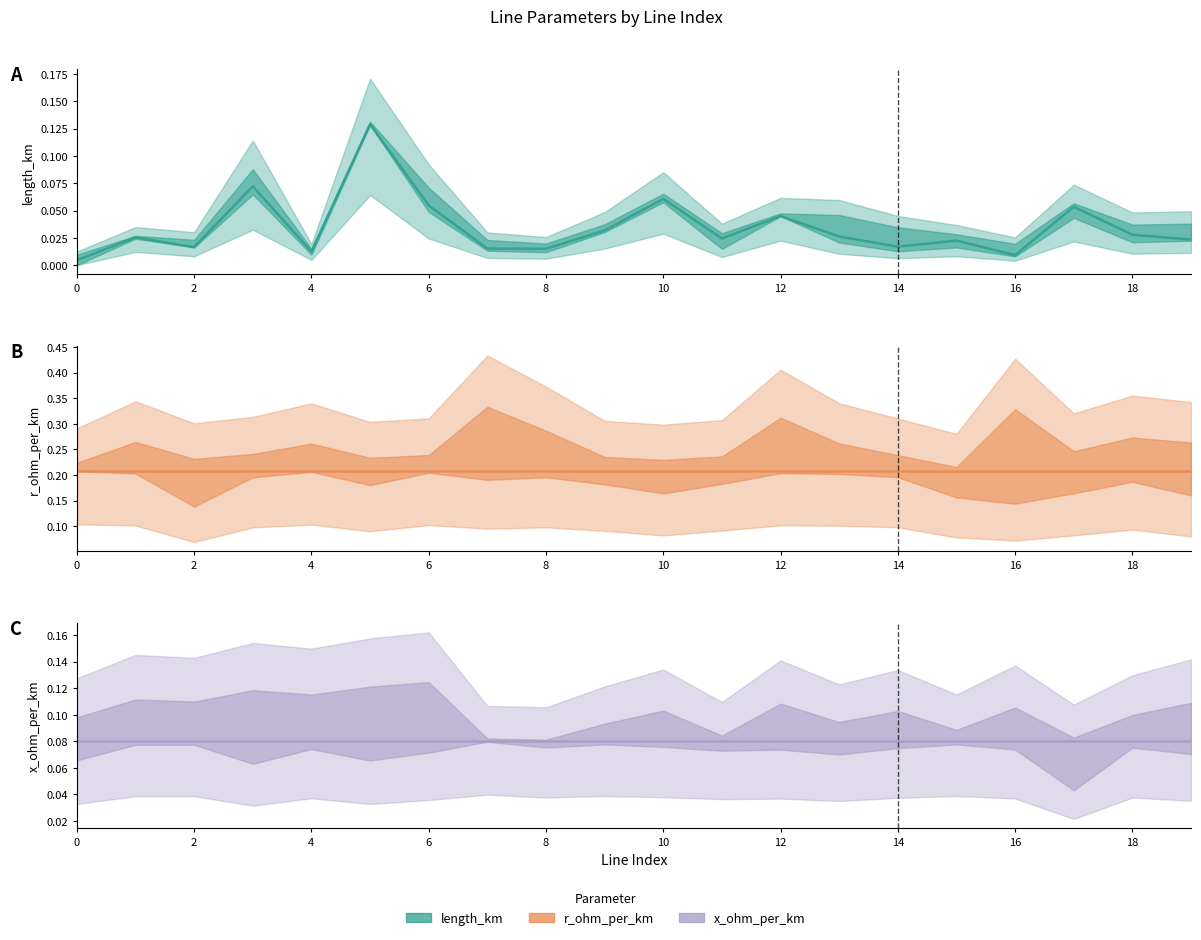

What is the average value of the x_ohm_per_km series?

0.1